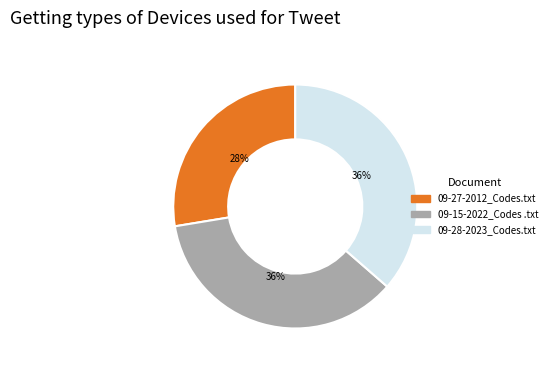

To the nearest percent, what is the average slice percentage?

33%